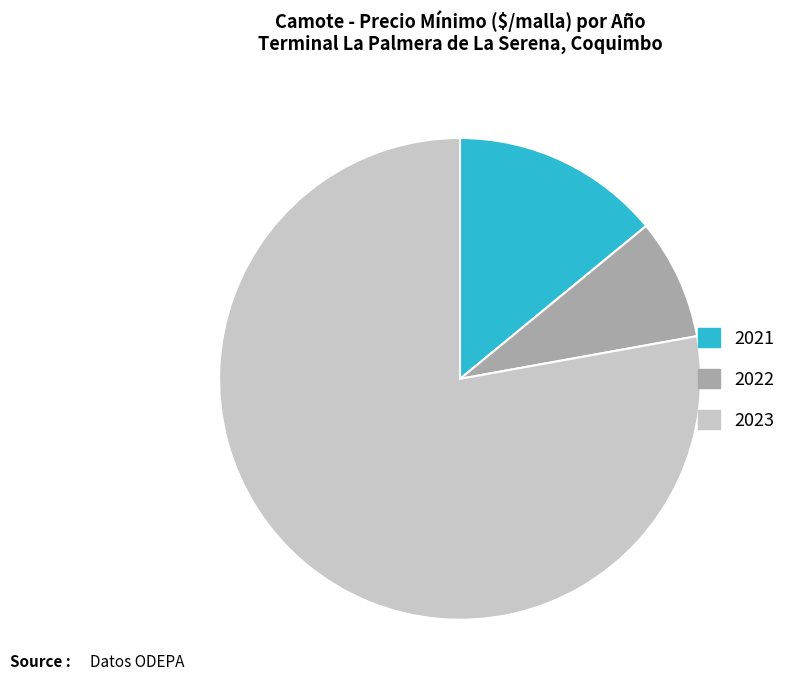

Rank the categories by value from lowest to highest.

2022, 2021, 2023